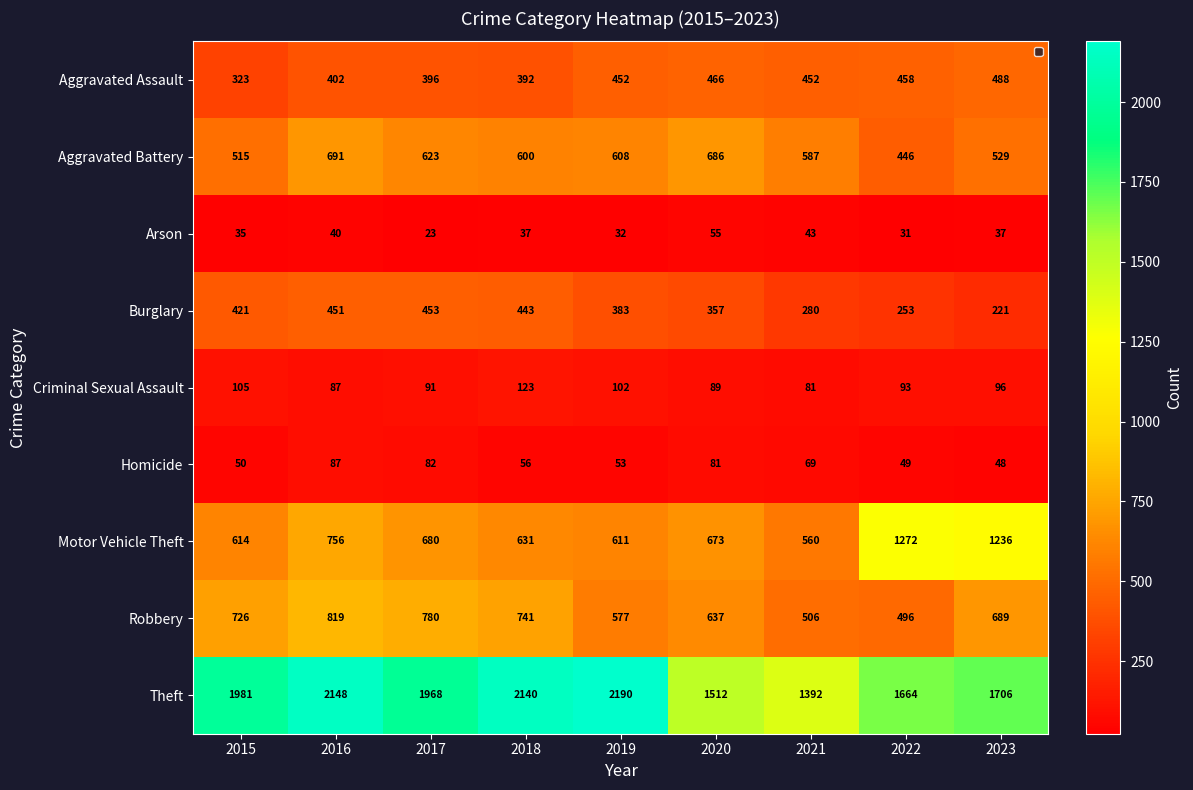

What is the sum of the Motor Vehicle Theft values at 2018 and 2019?

1242